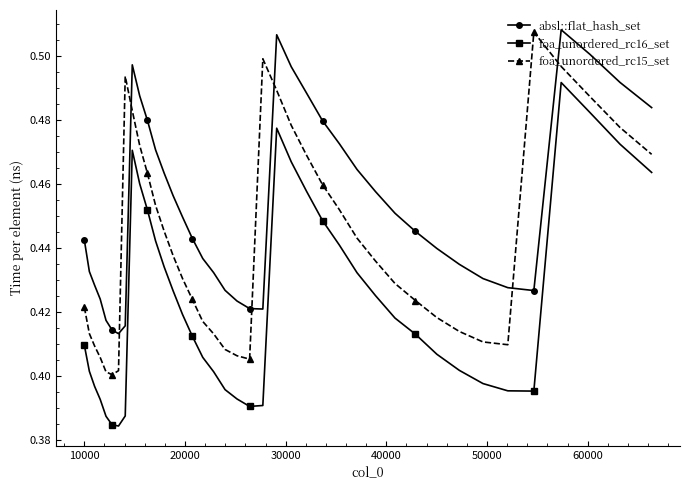

True or false: absl::flat_hash_set and foa_unordered_rc16_set intersect in this chart.

False